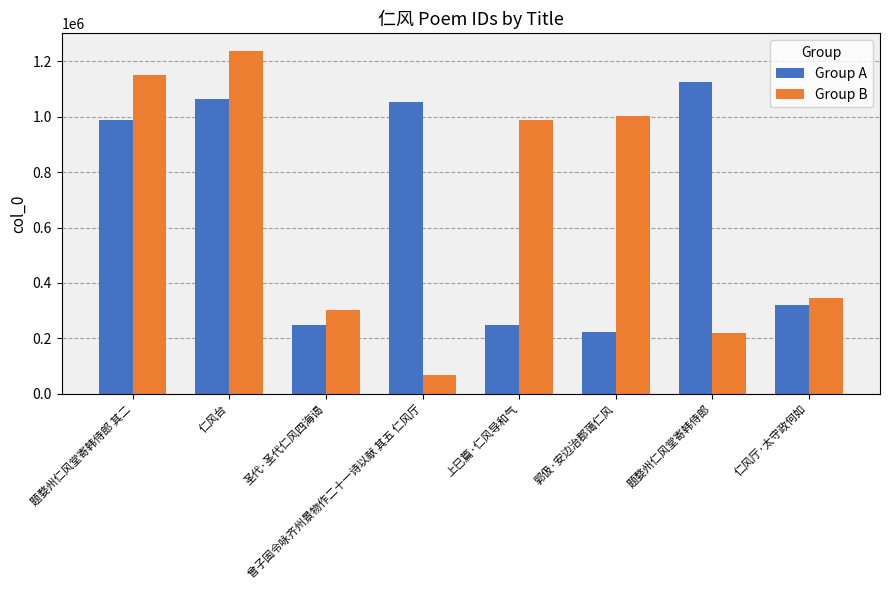

At which category is the sum across all series the highest?

仁风台